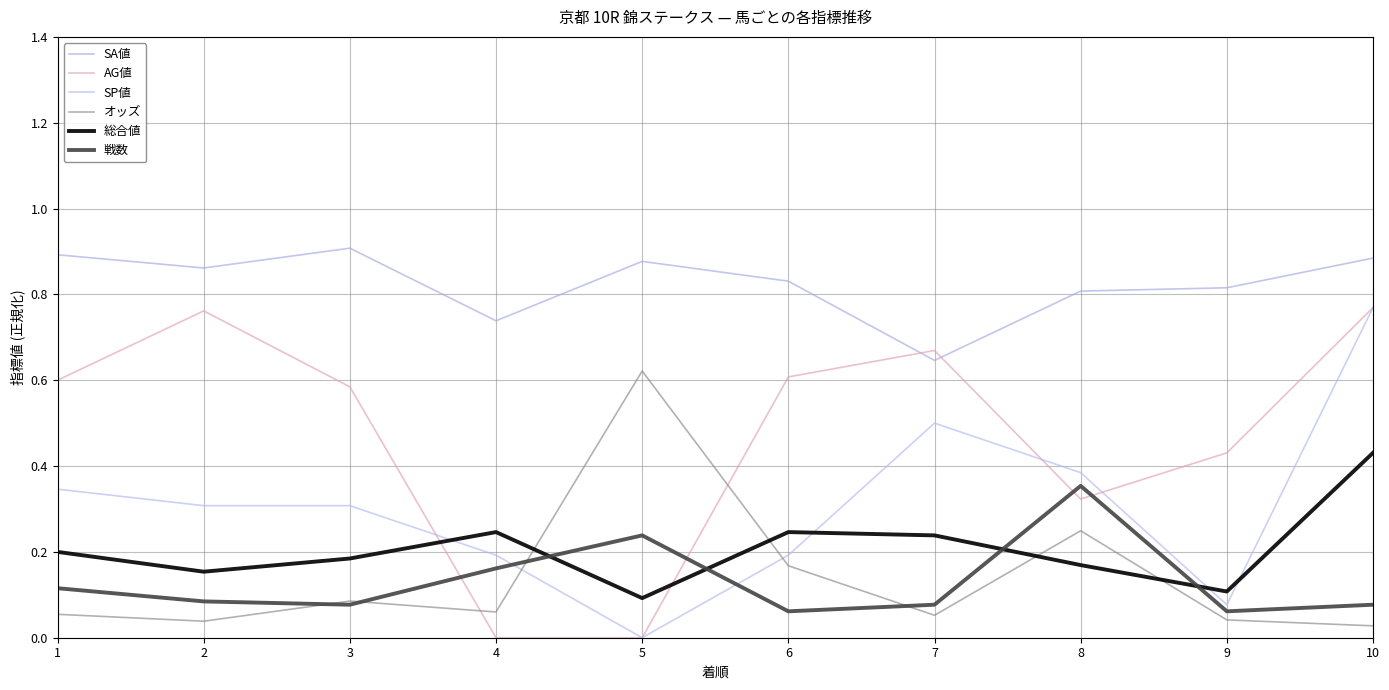

Which series has the widest spread of values?

AG値